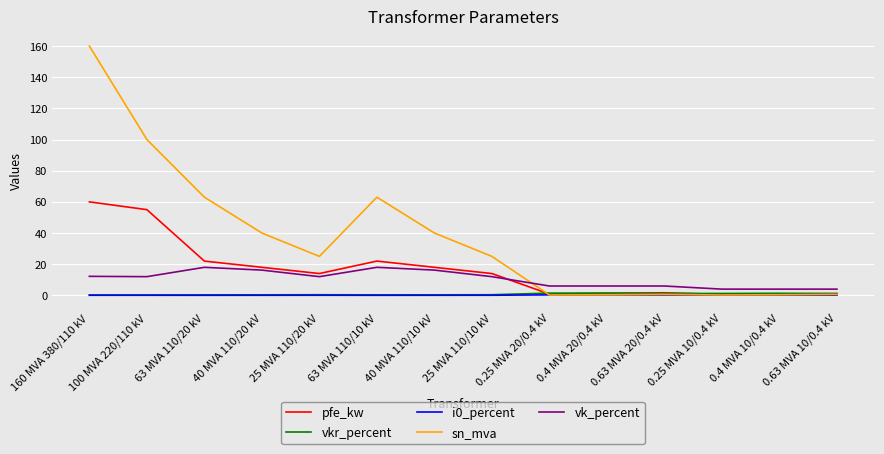

What is the maximum value for sn_mva?

160.0